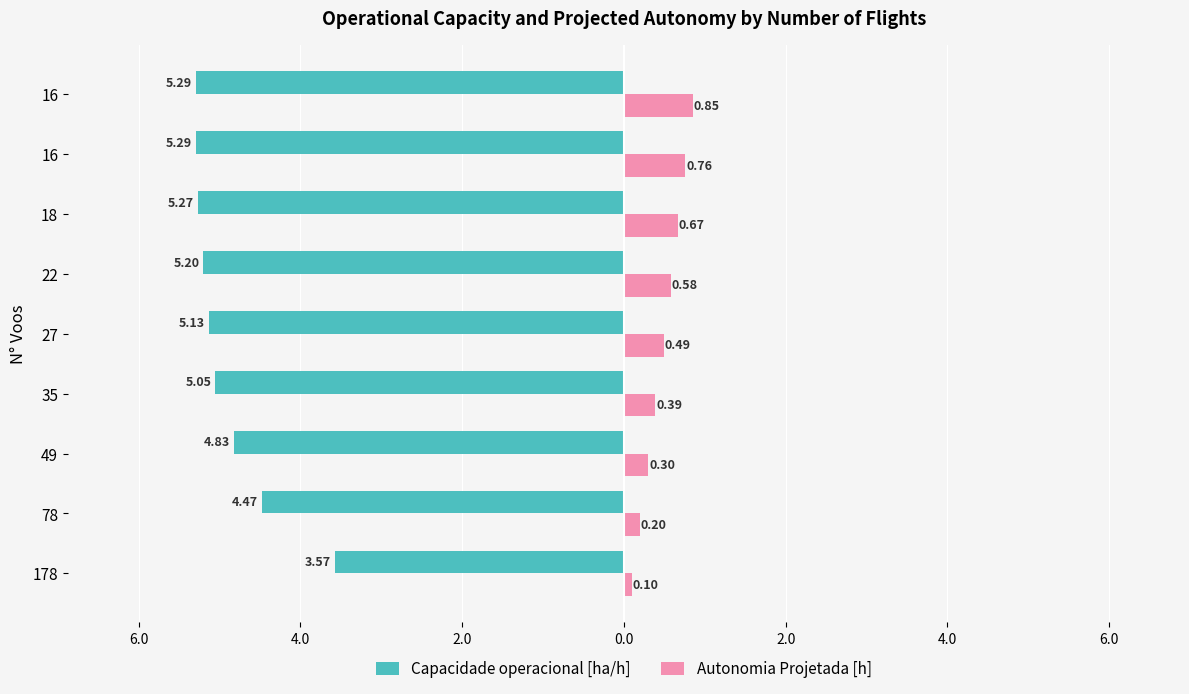

What are all the series names shown in the legend?

Capacidade operacional [ha/h], Autonomia Projetada [h]